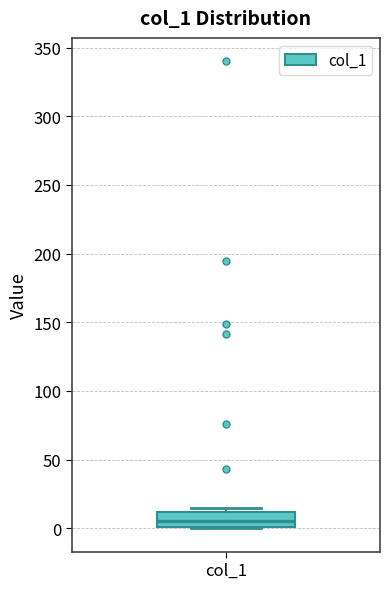

Transcribe this box plot: give where the median line is, the range the box spans, and where the two whiskers end, as read against the y-axis. The values are not printed on the chart, so give them approximately, as read against the axis.

median 5, box 0 to 10, whiskers 0 to 15